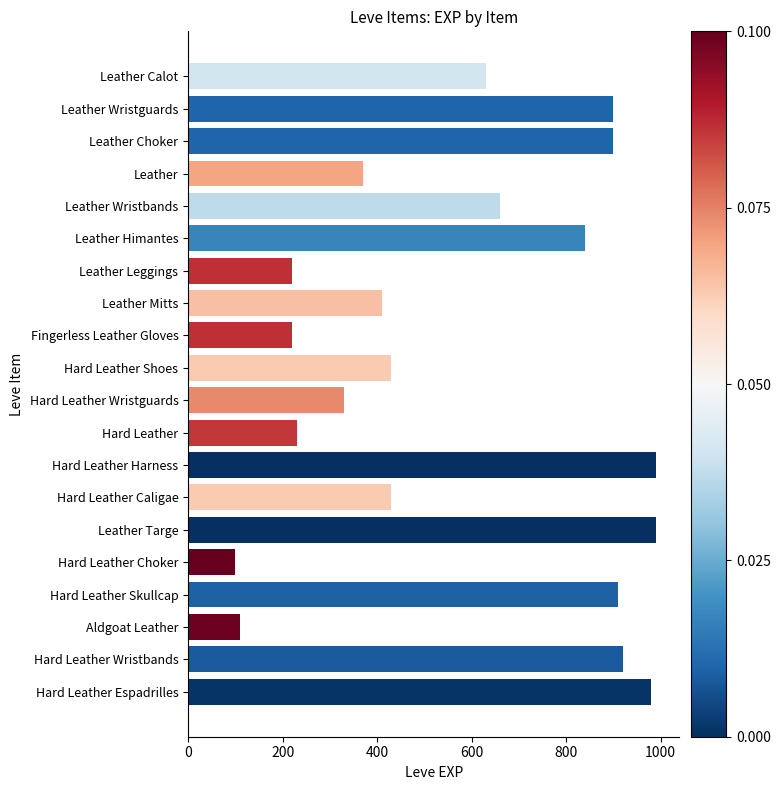

What is the difference between the values at Hard Leather Wristguards and Fingerless Leather Gloves?

110